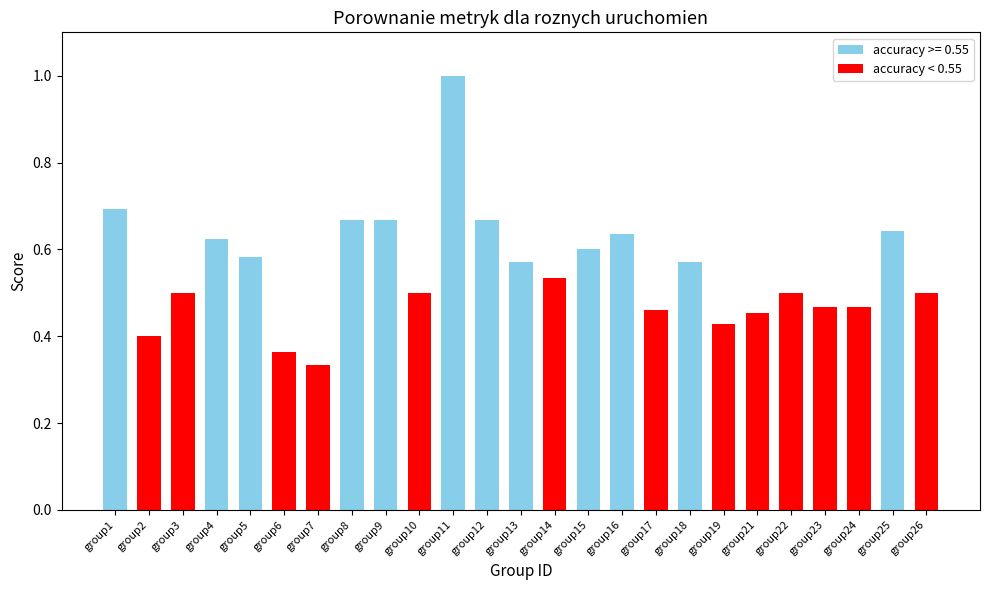

Between group15 and group22, which is larger?

group15